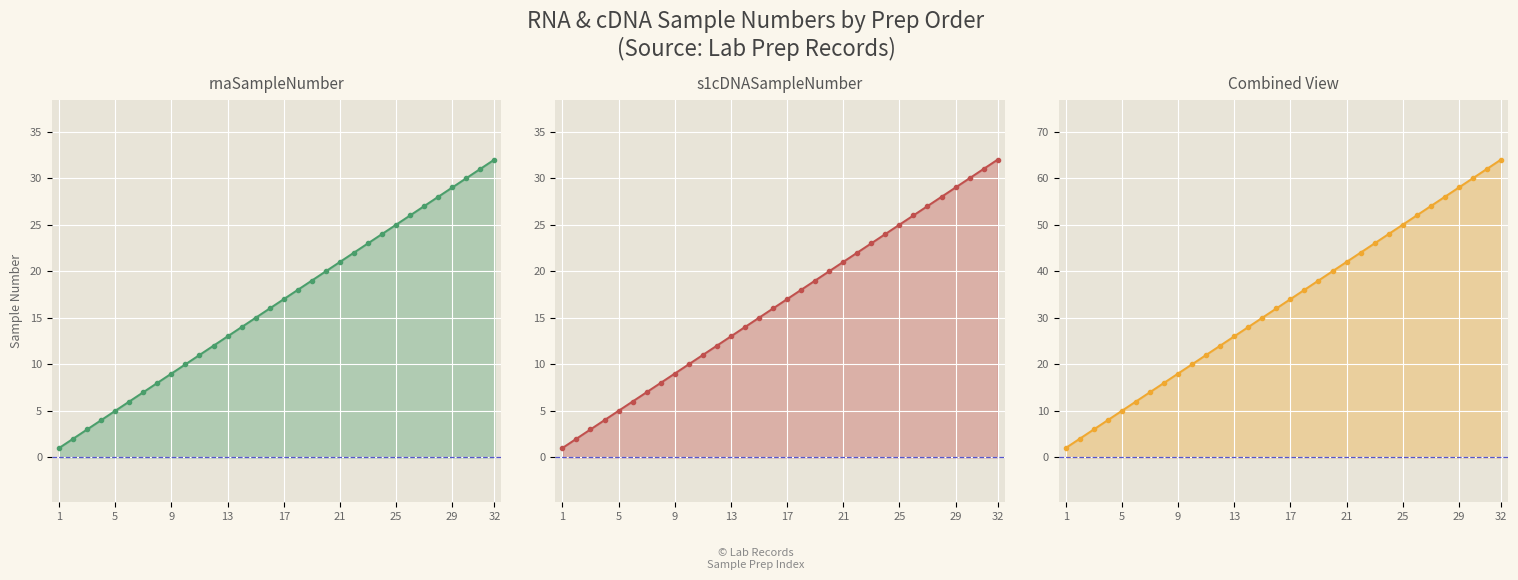

Which series changed the most between 13 and 32?

Combined View